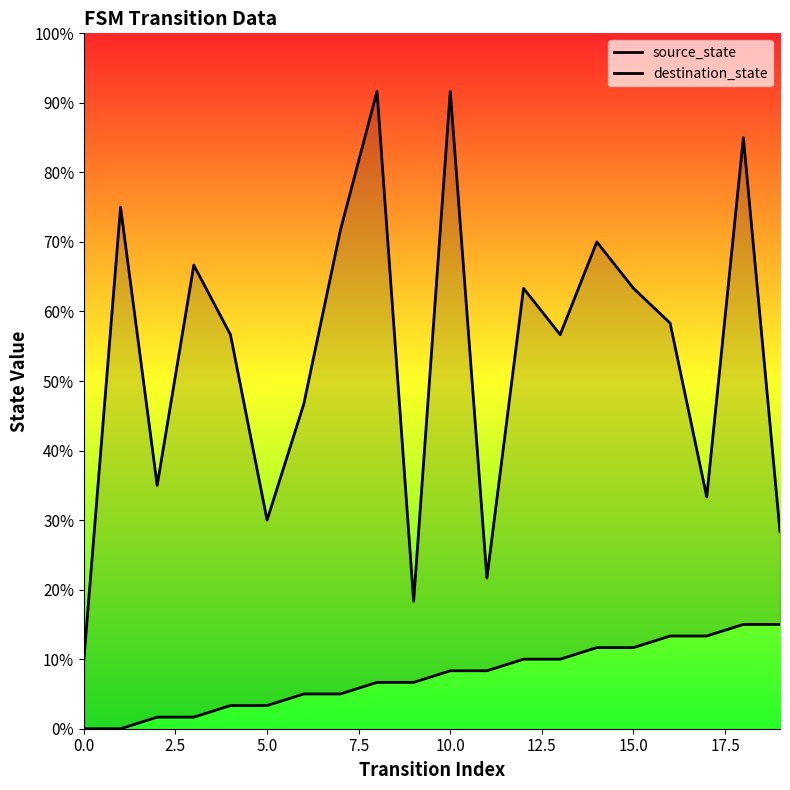

Which series changed the most between 13 and 18?

destination_state